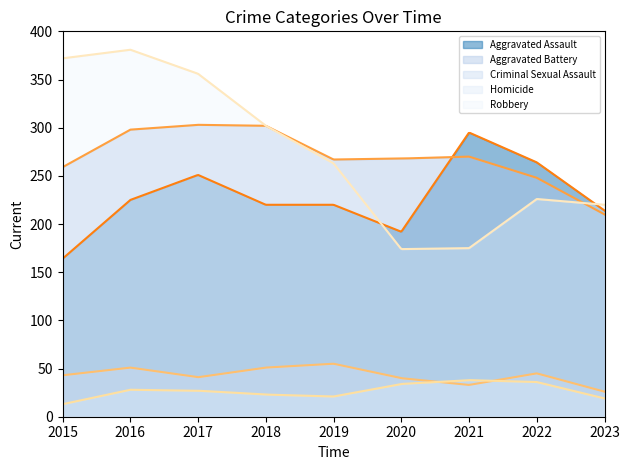

In Robbery, how many points are lower than both neighbors (excluding endpoints)?

1